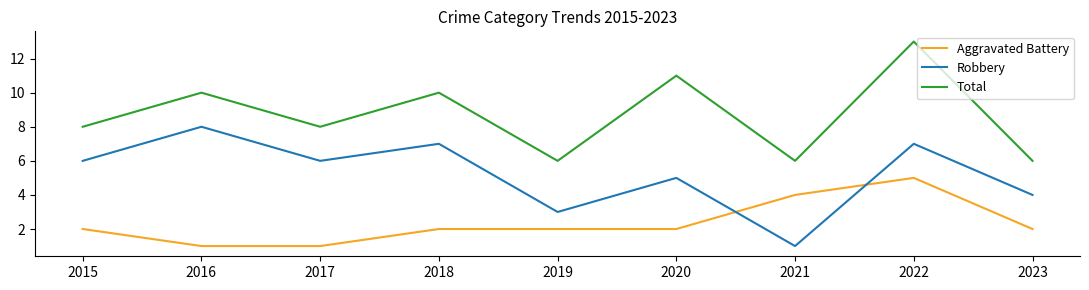

What value does the Robbery series have at 2015?

6